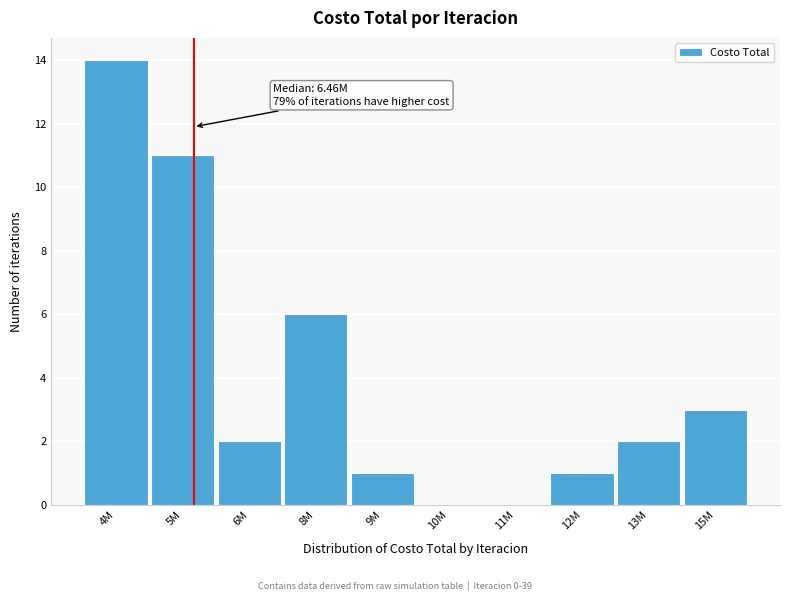

Reading left to right, what are all the values shown in this chart?

4M=14	5M=11	6M=2	8M=6	9M=1	10M=0	11M=0	12M=1	13M=2	15M=3